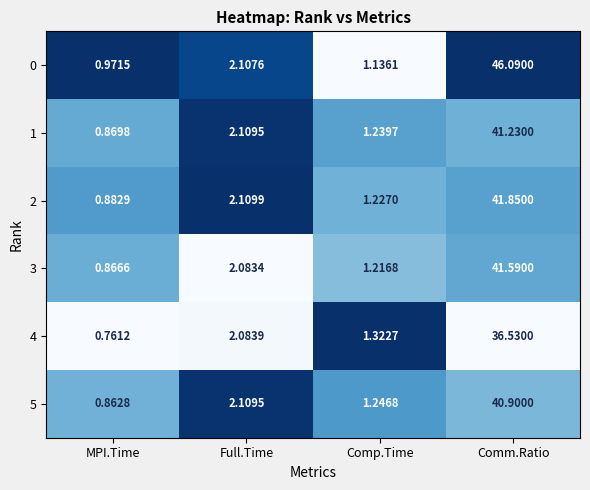

At how many categories does at least one series exceed 0?

4